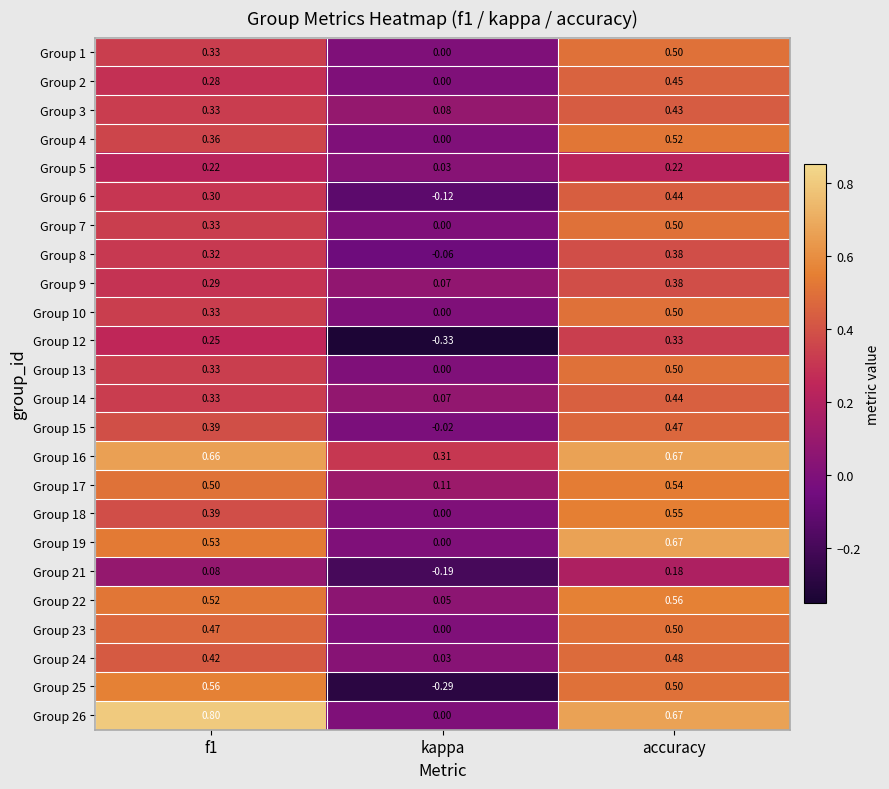

Between f1 and kappa, which series saw the biggest shift?

Group 25